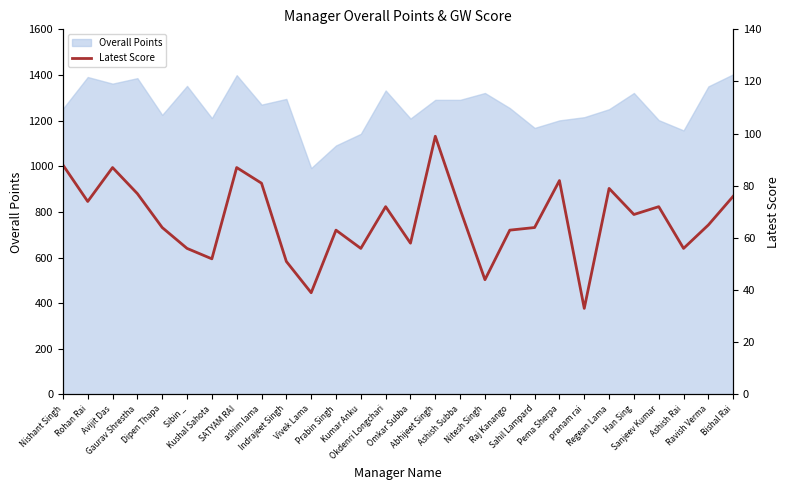

Is it true that the value at Indrajeet Singh is 51?

True